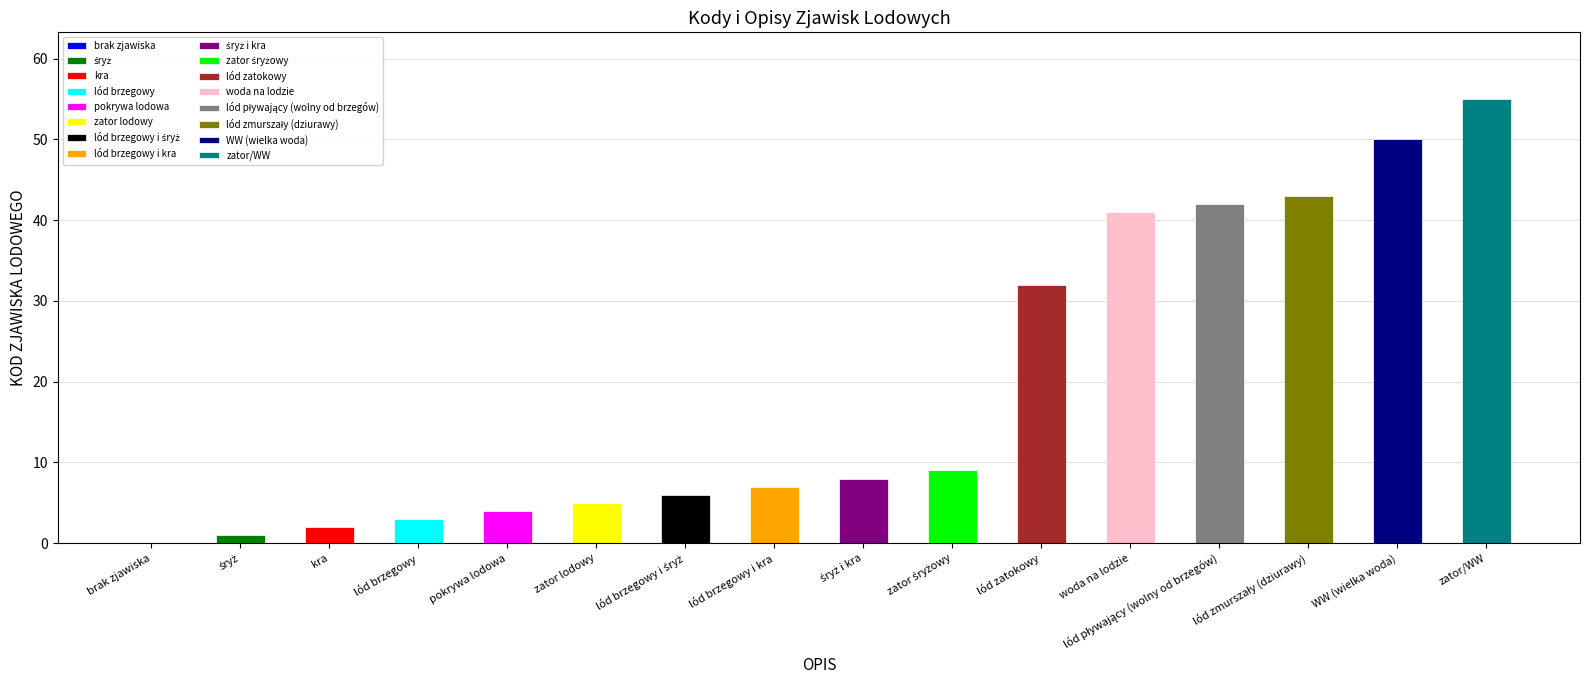

What is the ratio of the value at WW (wielka woda) to the value at zator lodowy?

10.0